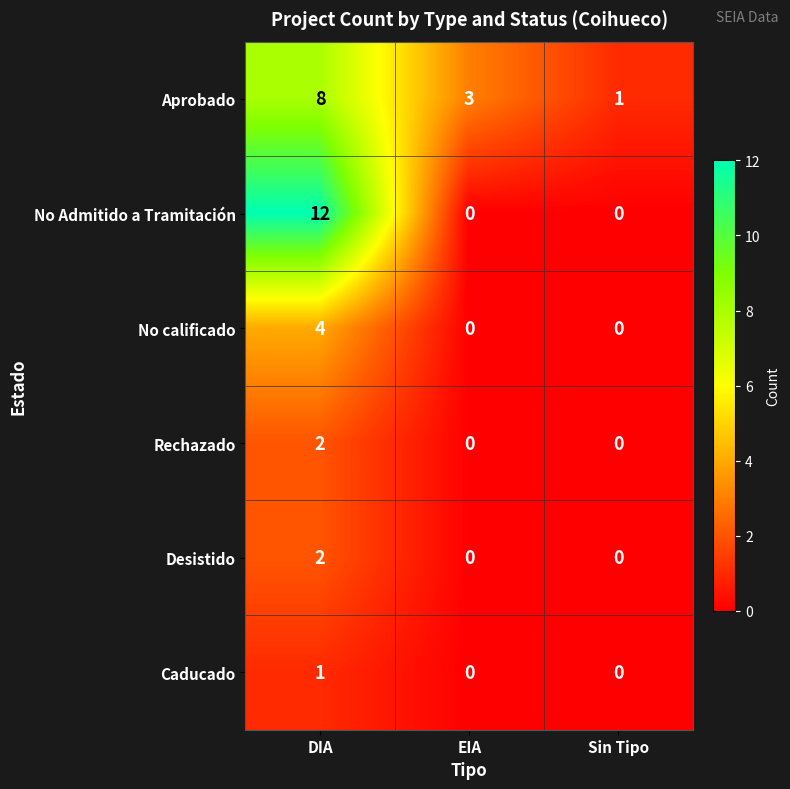

At which category does the chart reach its peak across all series?

DIA